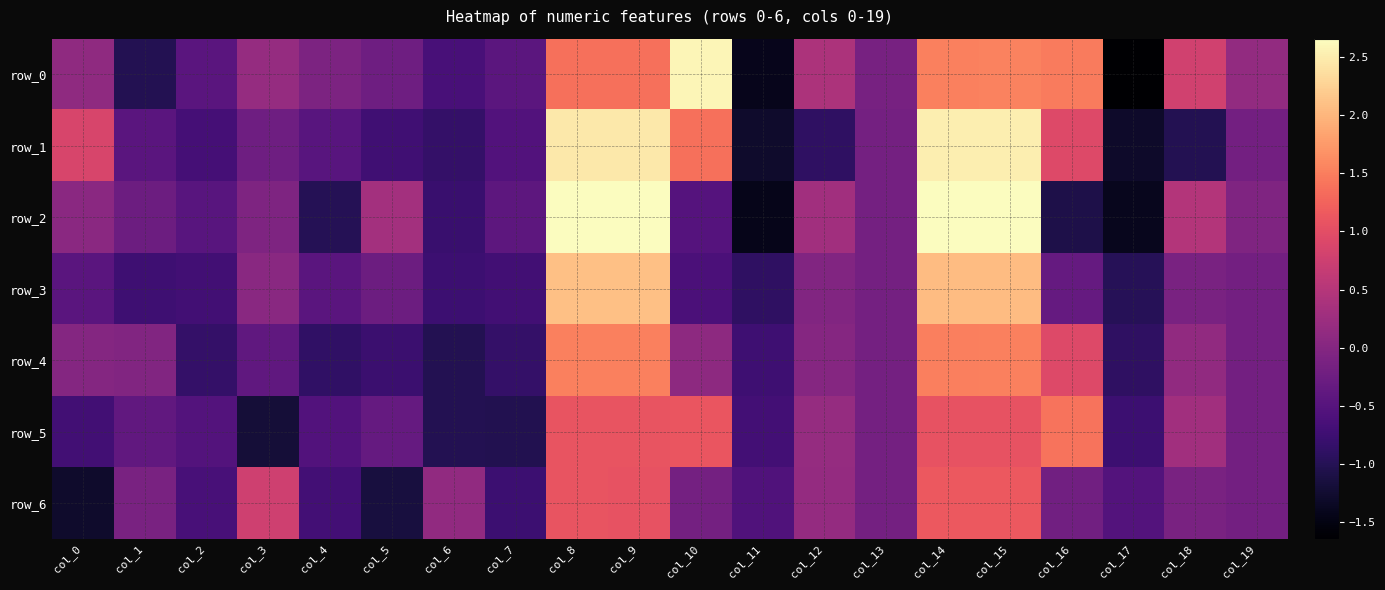

Which series has the largest total across all categories?

row_0